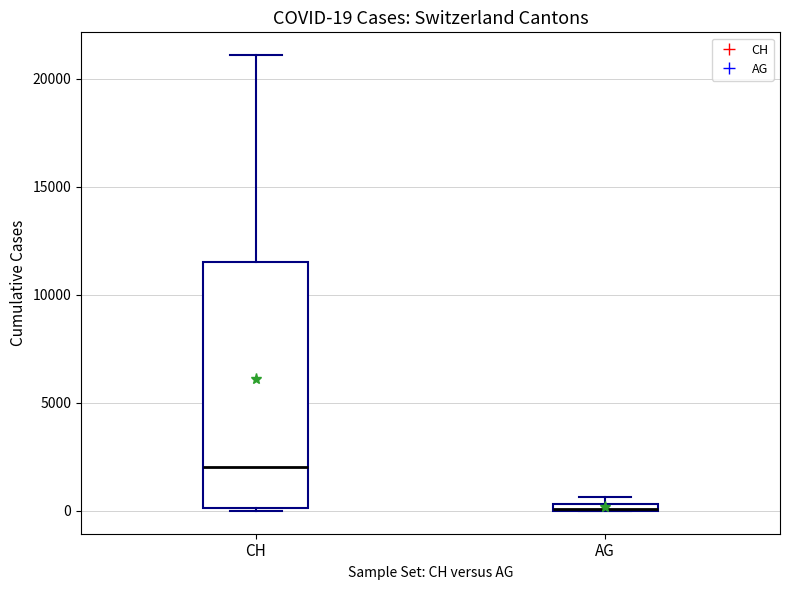

Comparing the boxes themselves (not the whiskers), which one is the tallest?

CH